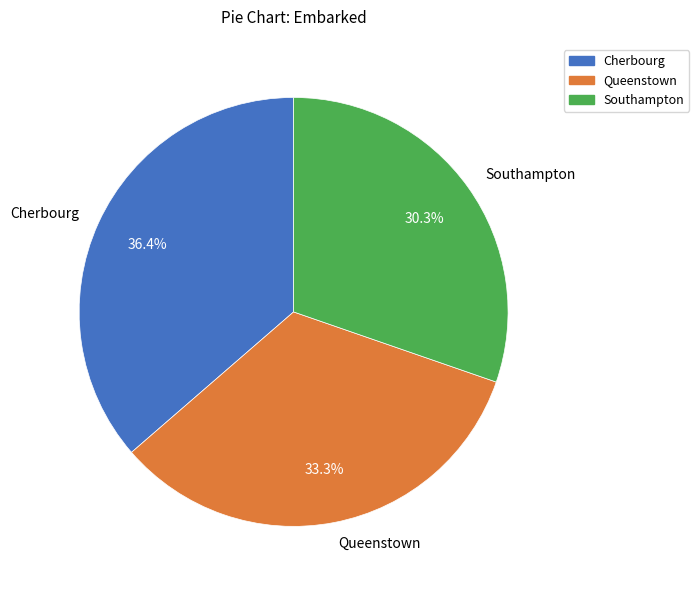

Count the number of slices in the pie.

3